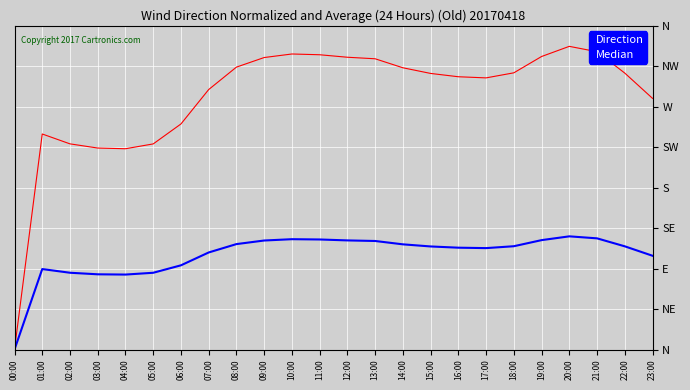

What is the sum of all Median values?

2517.3